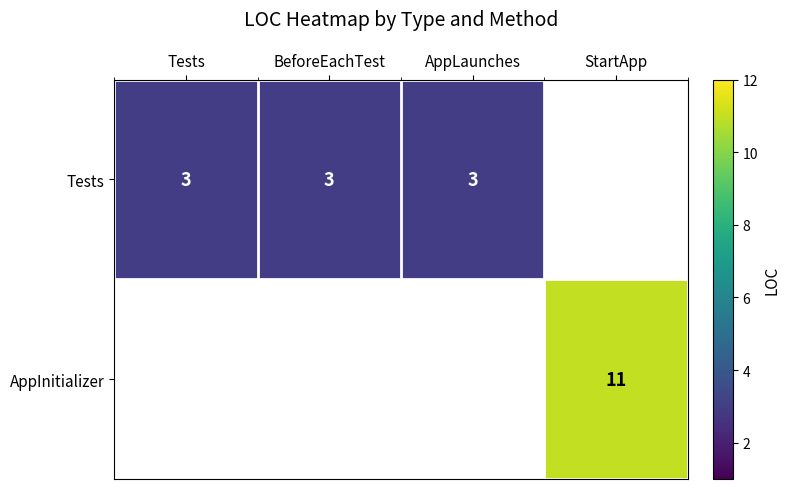

At how many categories does at least one series exceed 5?

1